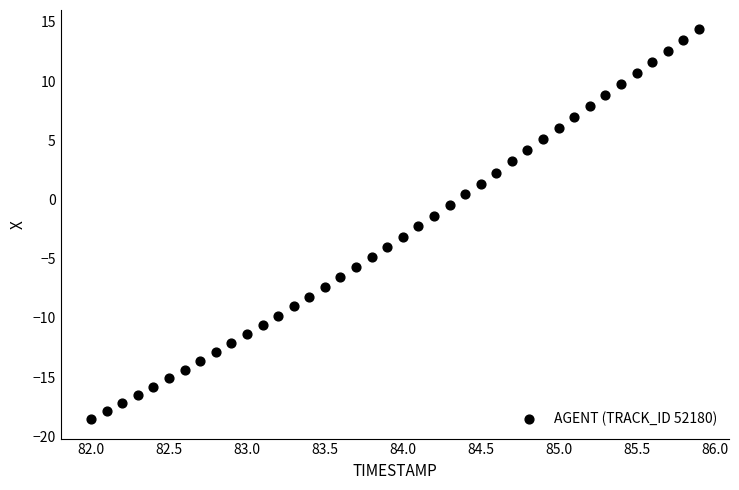

What is the range of X values (max minus min)?

3.9